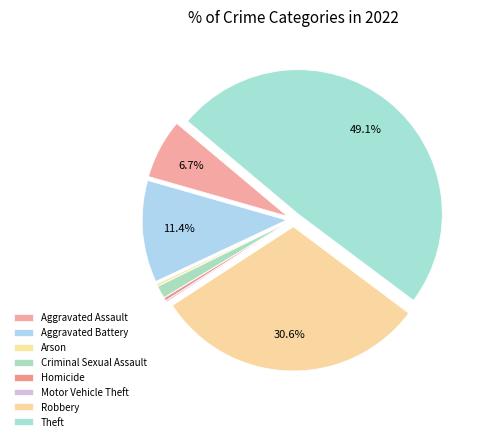

Which has a higher value, Aggravated Assault or Theft?

Theft